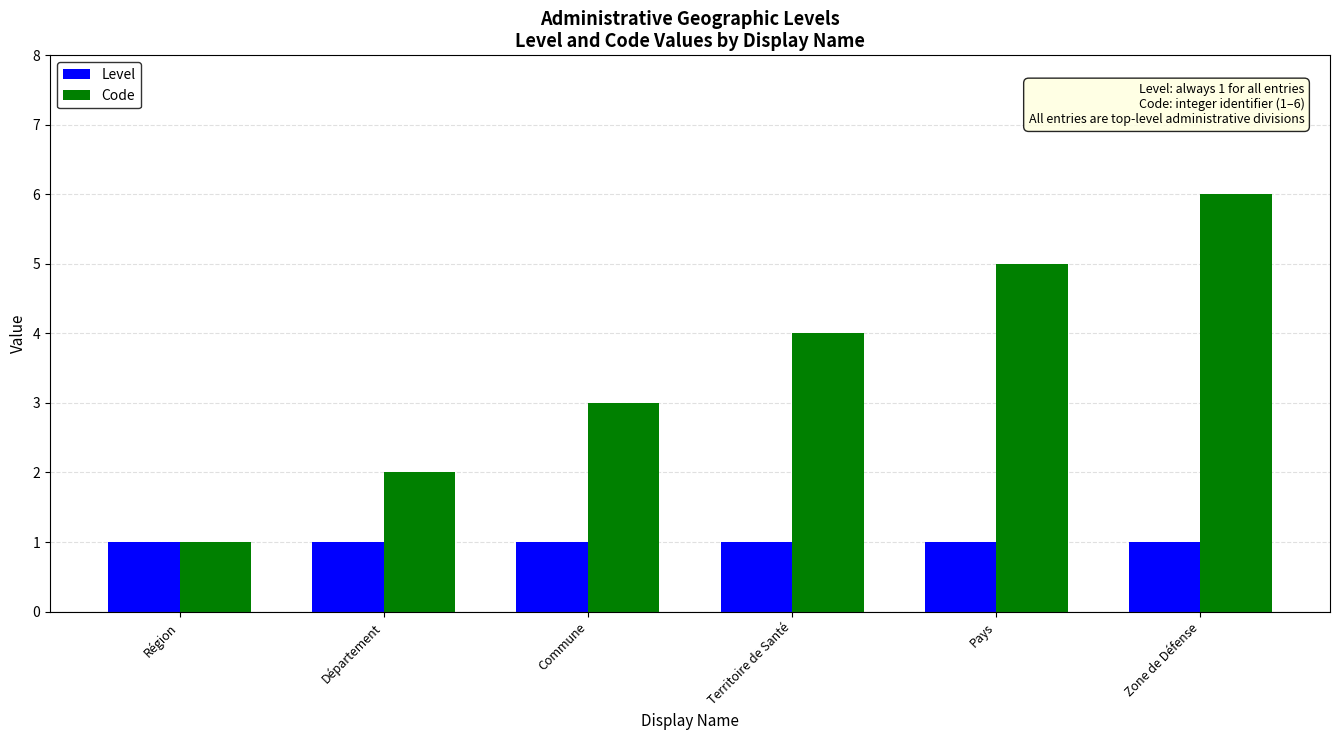

Count the number of categories in the chart.

6